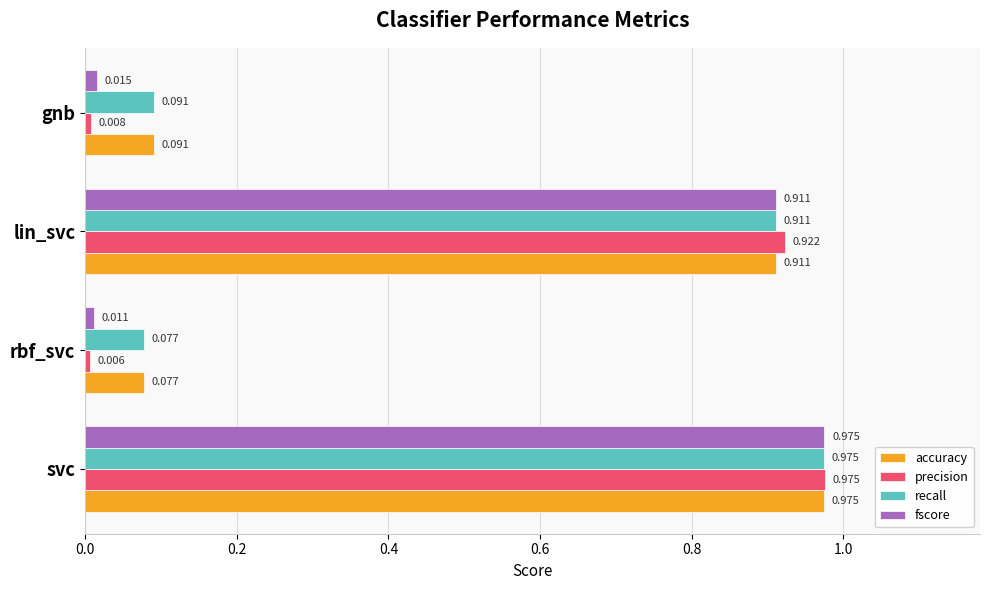

Which series has the largest range (max minus min)?

precision